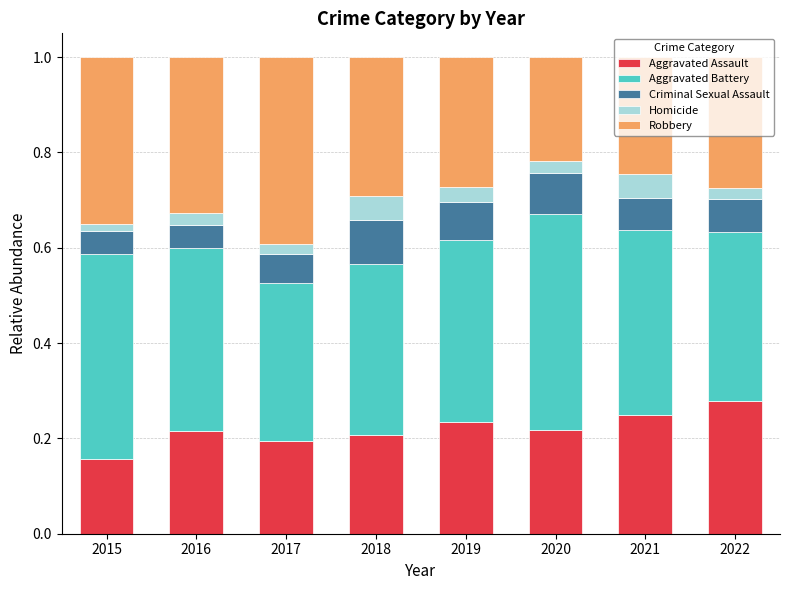

At which label does Aggravated Assault reach its minimum?

2015